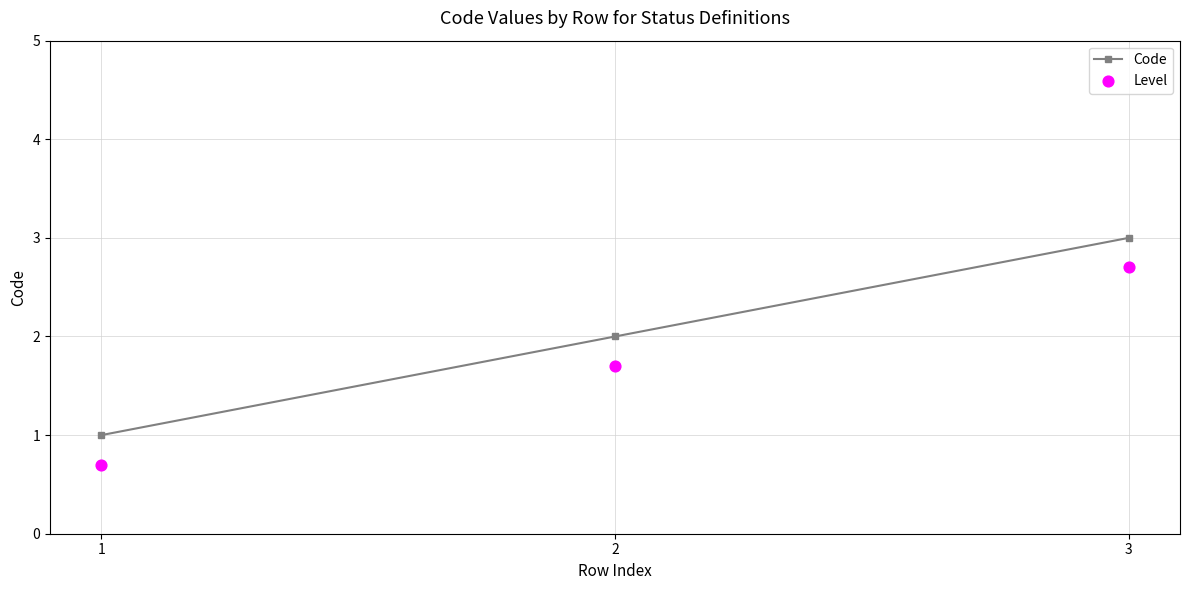

At how many categories does at least one series exceed 1?

2